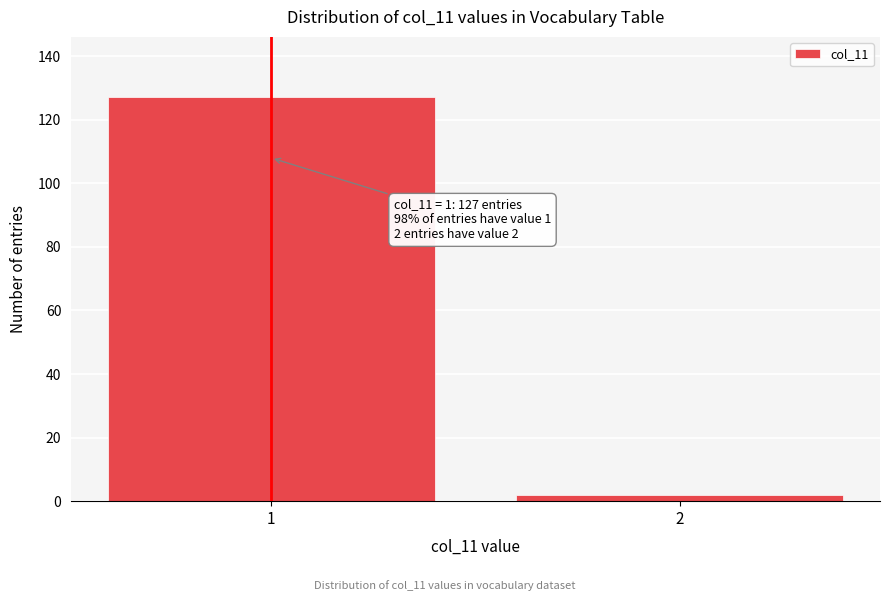

Reading left to right, transcribe all the data shown in this chart.

127	2